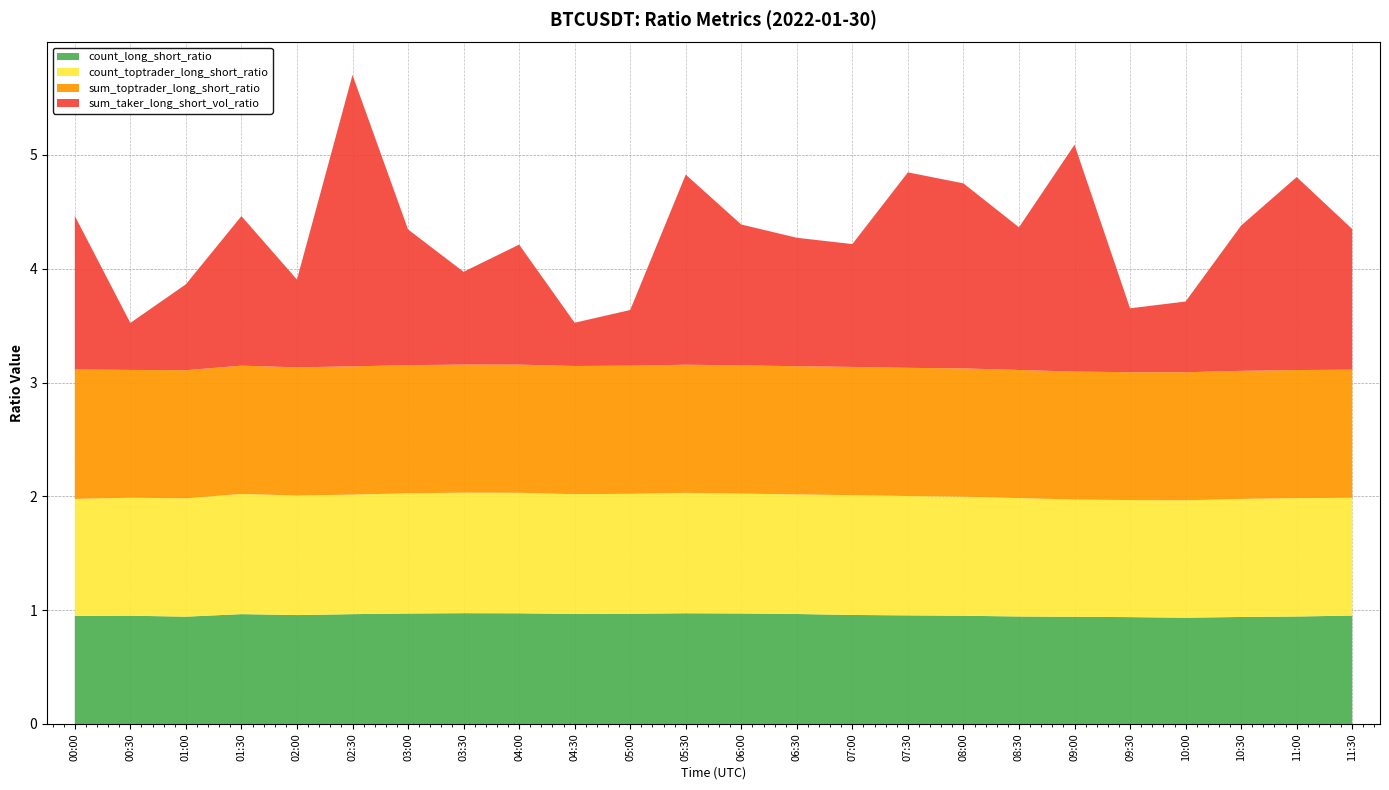

Reading left to right, transcribe all the data shown in this chart.

count_long_short_ratio: 00:00=0.9	00:30=1.0	01:00=0.9	01:30=1.0	02:00=1.0	02:30=1.0	03:00=1.0	03:30=1.0	04:00=1.0	04:30=1.0	05:00=1.0	05:30=1.0	06:00=1.0	06:30=1.0	07:00=1.0	07:30=1.0	08:00=1.0	08:30=0.9	09:00=0.9	09:30=0.9	10:00=0.9	10:30=0.9	11:00=0.9	11:30=1.0
count_toptrader_long_short_ratio: 00:00=1.0	00:30=1.0	01:00=1.0	01:30=1.1	02:00=1.1	02:30=1.1	03:00=1.1	03:30=1.1	04:00=1.1	04:30=1.1	05:00=1.1	05:30=1.1	06:00=1.1	06:30=1.1	07:00=1.1	07:30=1.0	08:00=1.0	08:30=1.0	09:00=1.0	09:30=1.0	10:00=1.0	10:30=1.0	11:00=1.0	11:30=1.0
sum_toptrader_long_short_ratio: 00:00=1.1	00:30=1.1	01:00=1.1	01:30=1.1	02:00=1.1	02:30=1.1	03:00=1.1	03:30=1.1	04:00=1.1	04:30=1.1	05:00=1.1	05:30=1.1	06:00=1.1	06:30=1.1	07:00=1.1	07:30=1.1	08:00=1.1	08:30=1.1	09:00=1.1	09:30=1.1	10:00=1.1	10:30=1.1	11:00=1.1	11:30=1.1
sum_taker_long_short_vol_ratio: 00:00=1.3	00:30=0.4	01:00=0.8	01:30=1.3	02:00=0.8	02:30=2.6	03:00=1.2	03:30=0.8	04:00=1.1	04:30=0.4	05:00=0.5	05:30=1.7	06:00=1.2	06:30=1.1	07:00=1.1	07:30=1.7	08:00=1.6	08:30=1.3	09:00=2.0	09:30=0.6	10:00=0.6	10:30=1.3	11:00=1.7	11:30=1.2